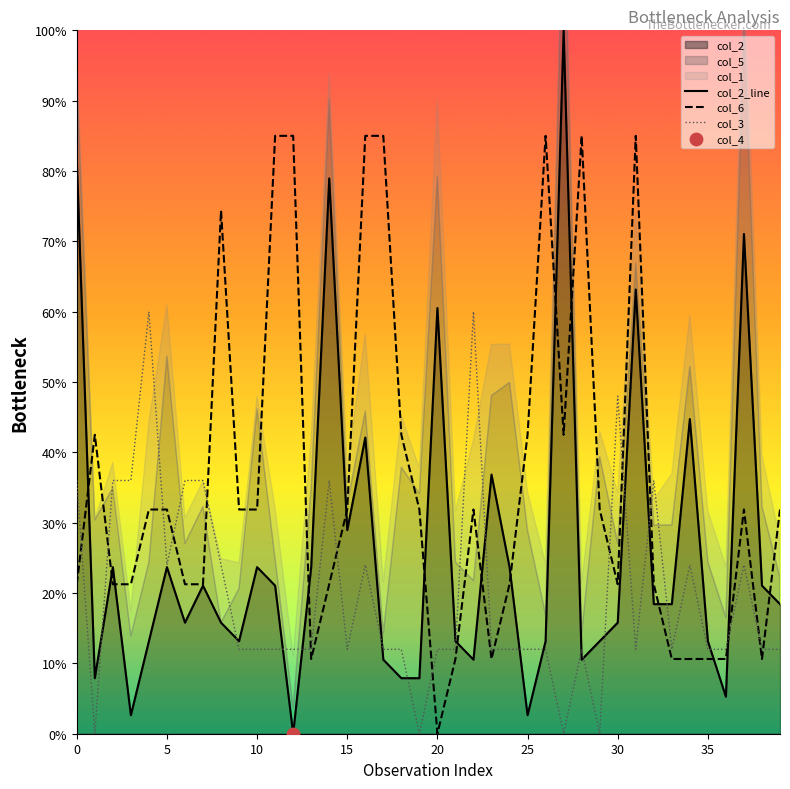

Which series has the largest total across all categories?

col_6